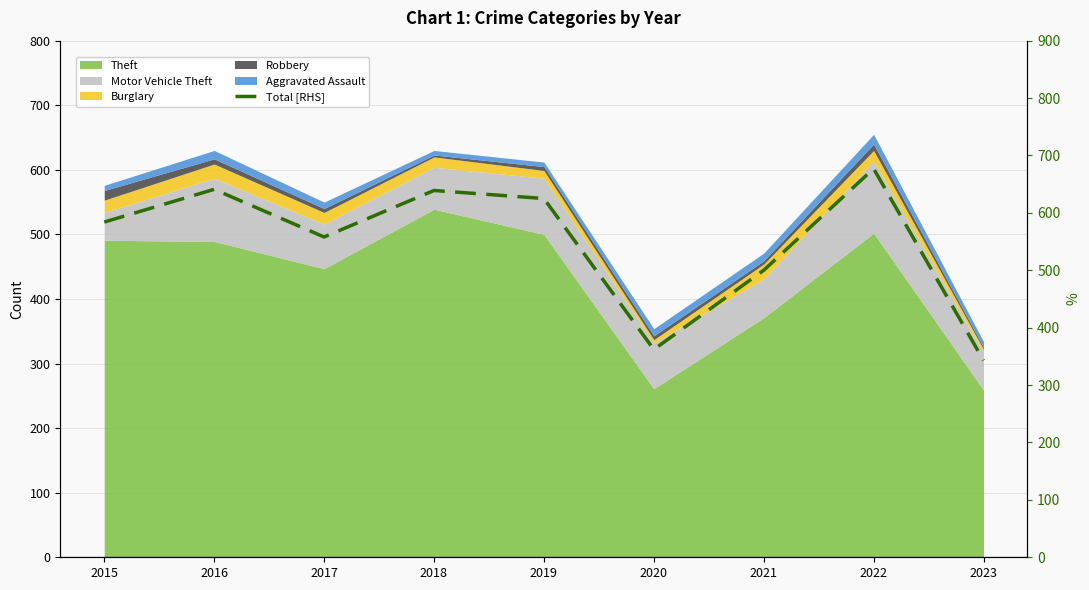

List the labels in order of value, largest first.

2022, 2016, 2018, 2019, 2015, 2017, 2021, 2020, 2023